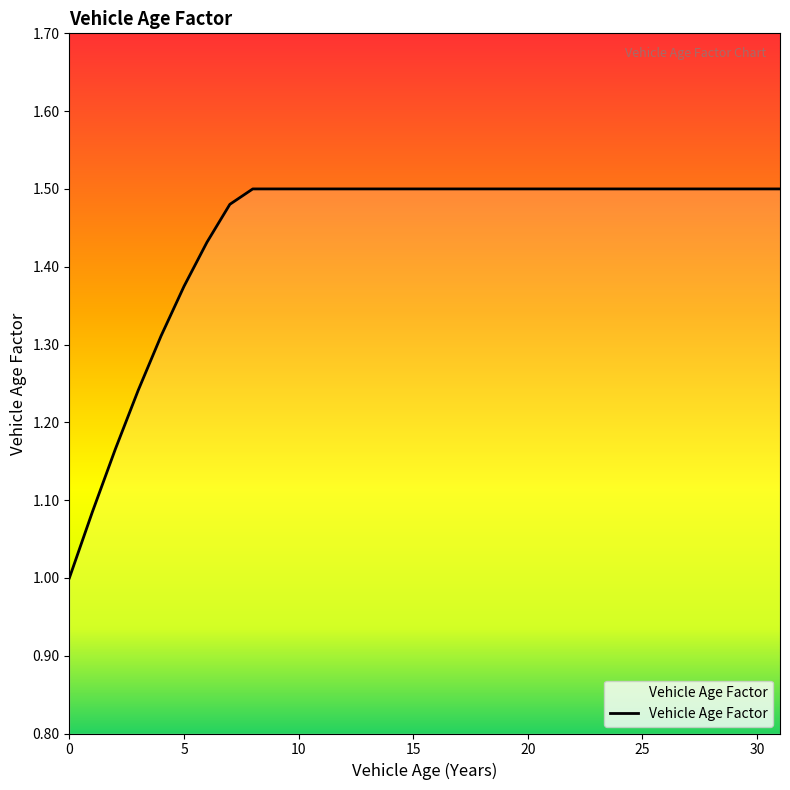

What is the difference between the maximum and minimum values?

0.5